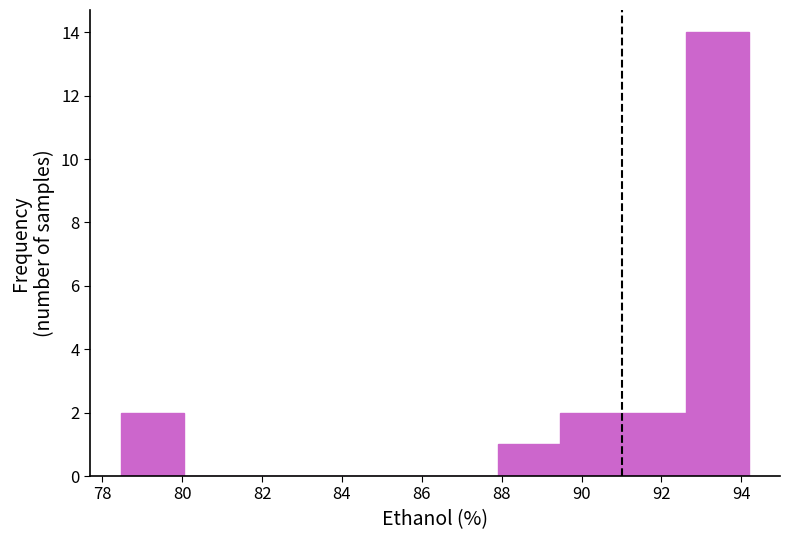

How tall is the bar that spans 89.4 to 91.0 on the x-axis? Neither the bar edges nor the heights are printed on the chart, so give them approximately, as read against the axes.

2